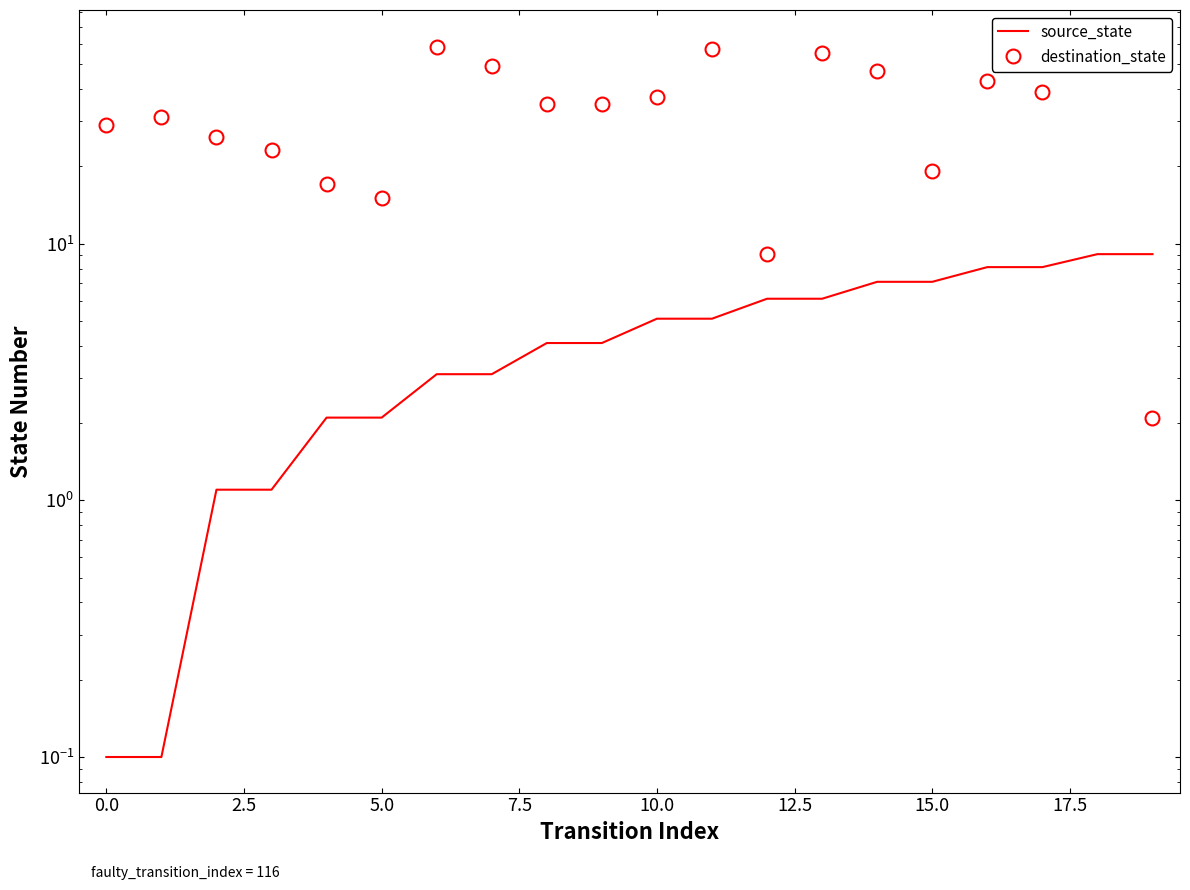

At which category does the chart reach its peak across all series?

18